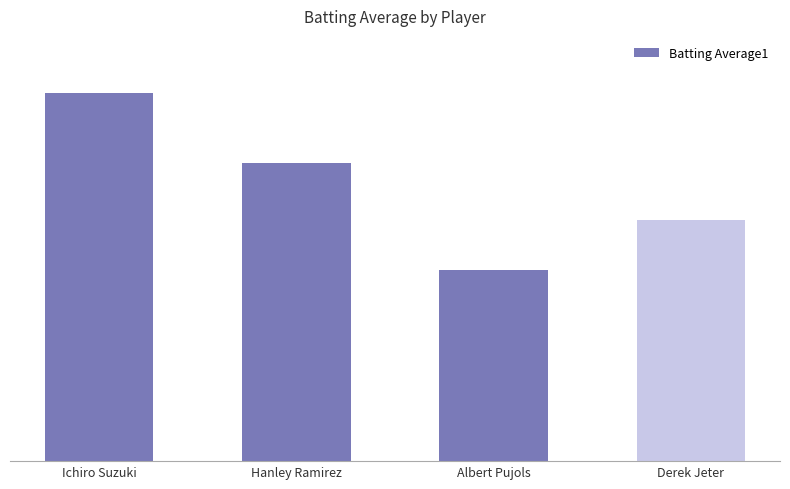

Is it true that the value at Ichiro Suzuki is 0.4?

True